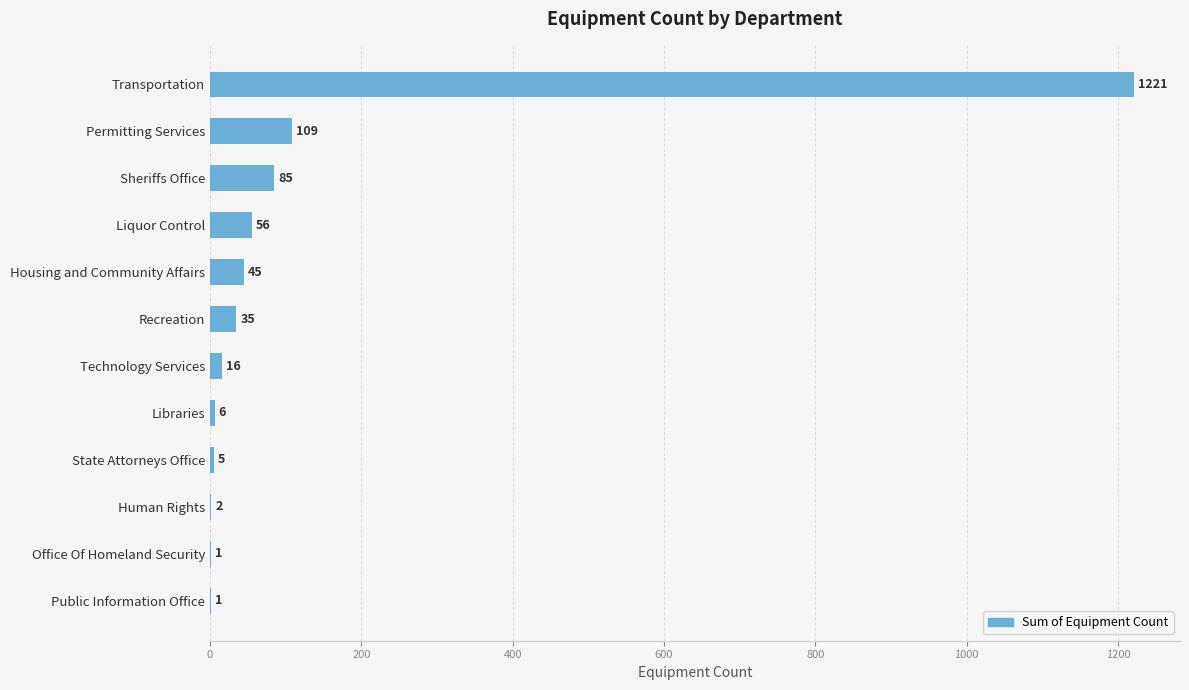

Between Libraries and Transportation, which is larger?

Transportation